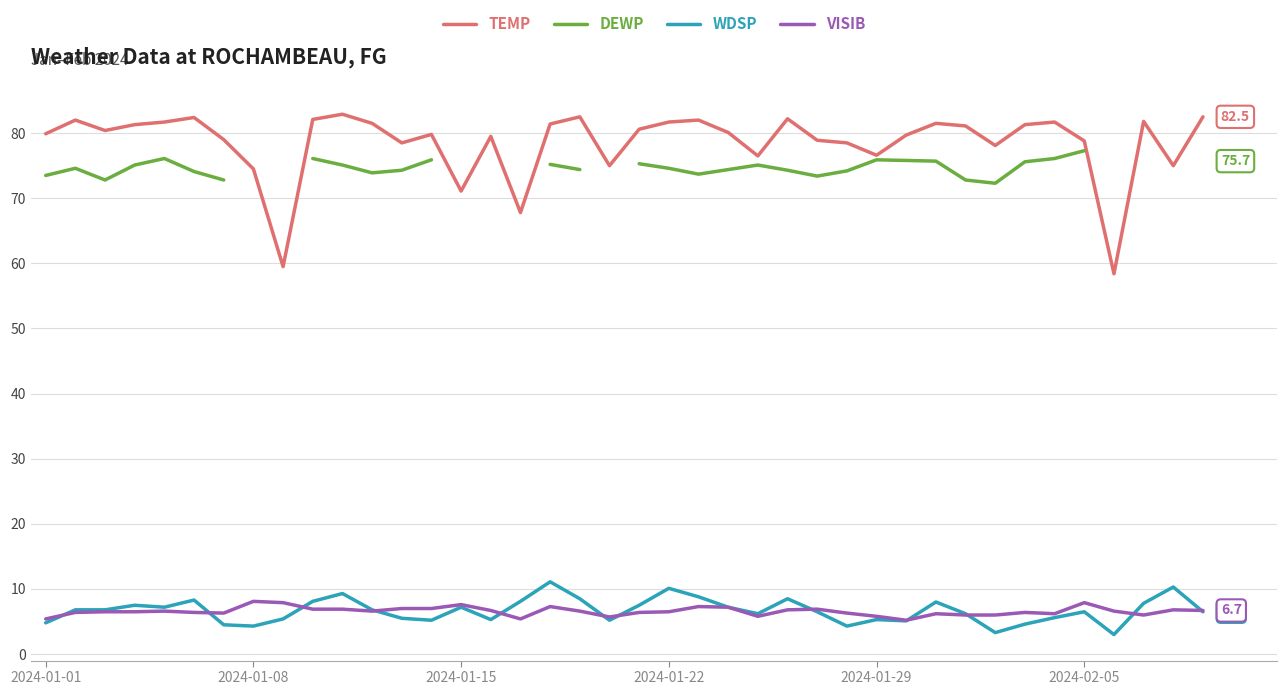

What is the total value across all series at 23?

168.9